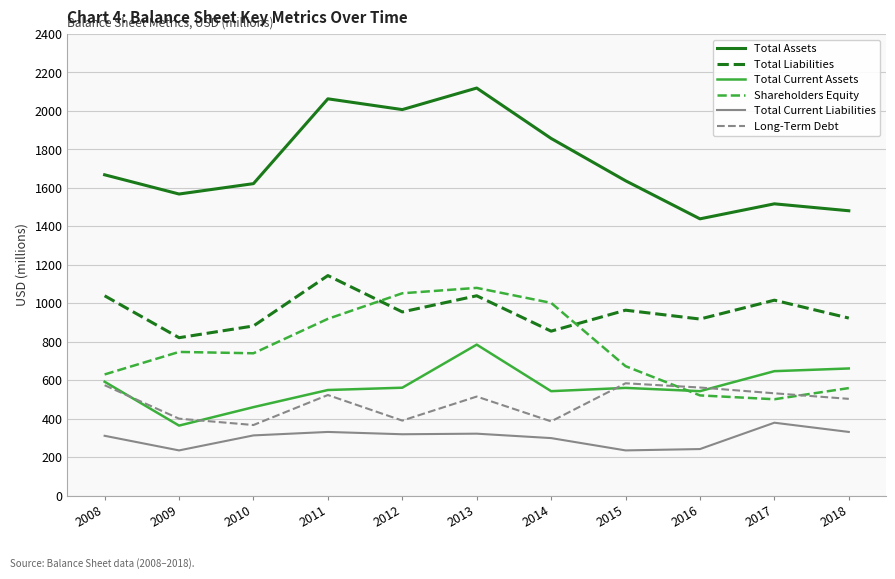

What is the smallest value displayed?

235